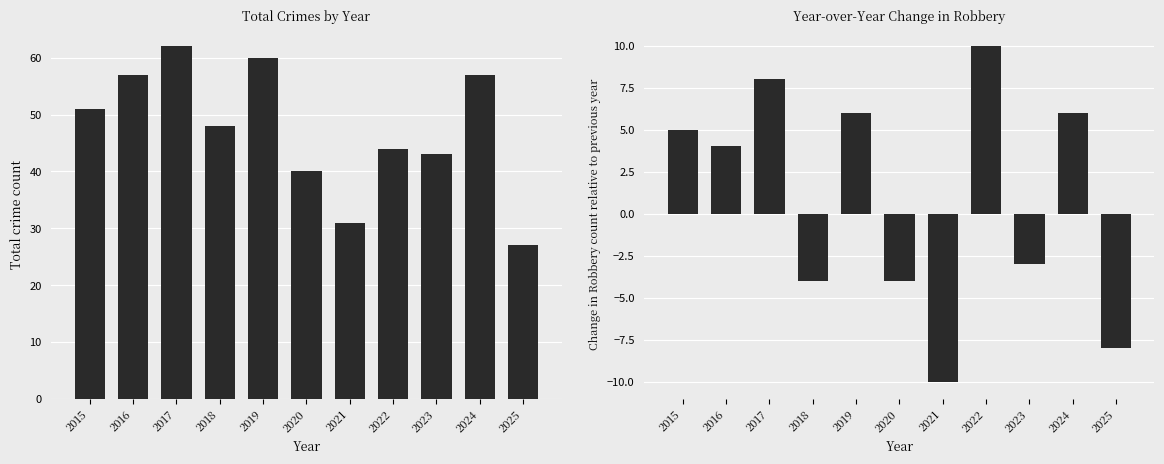

At which label is Total closest to 44?

2022